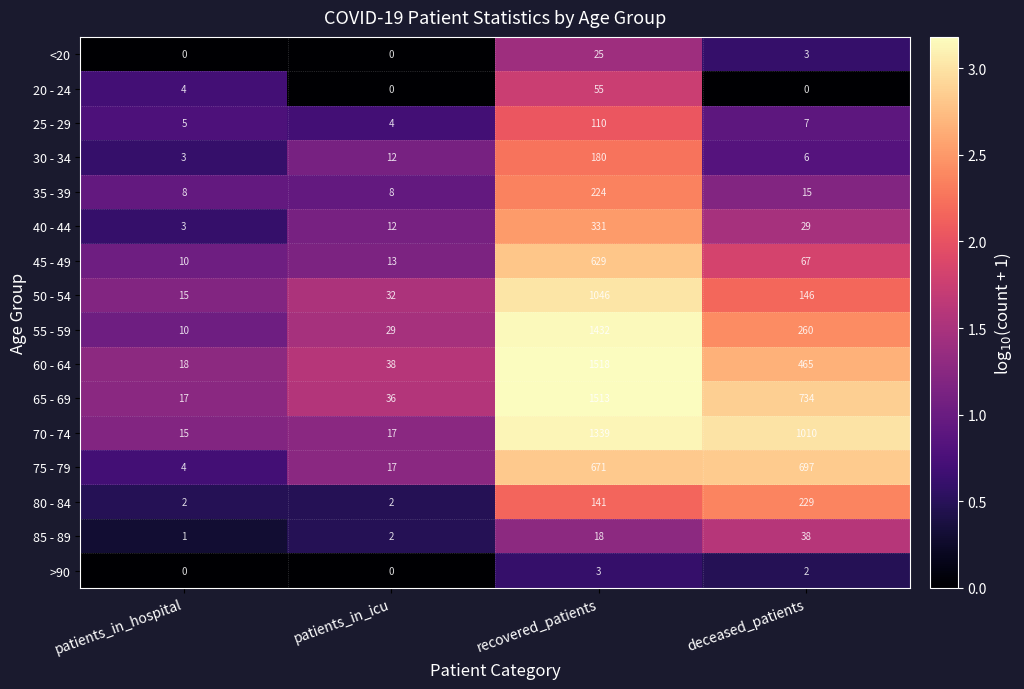

At how many categories does at least one series exceed 1?

4